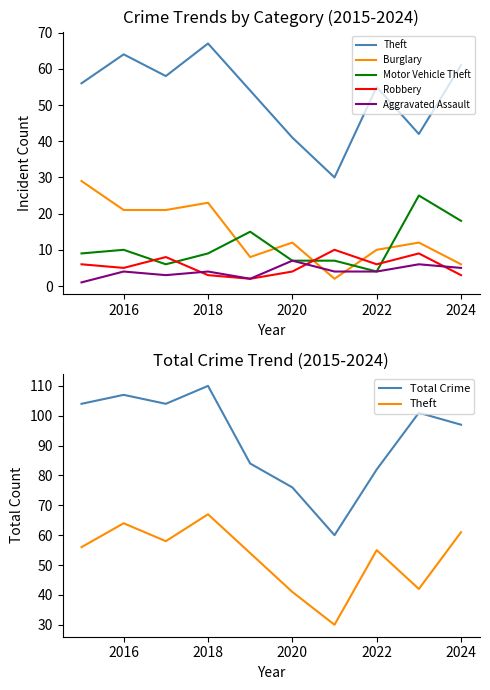

What is the maximum value shown in the chart?

110